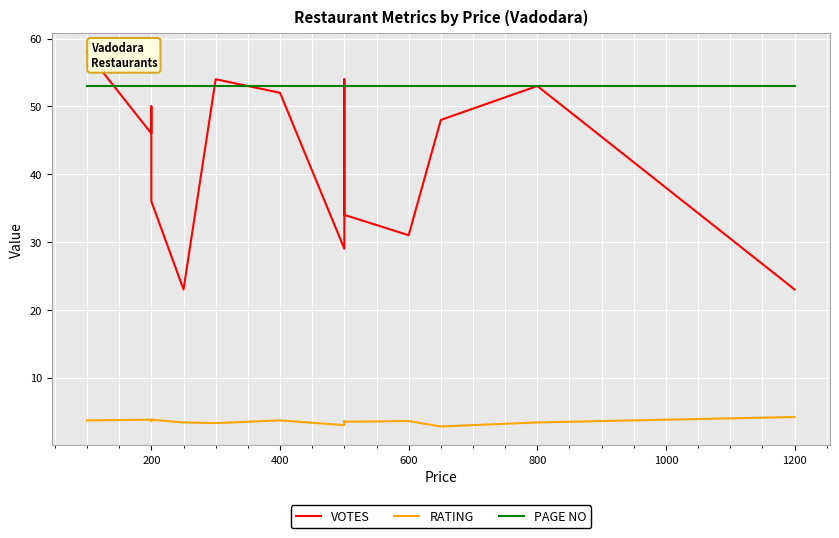

List the series in order of their peak value, highest first.

VOTES, PAGE NO, RATING